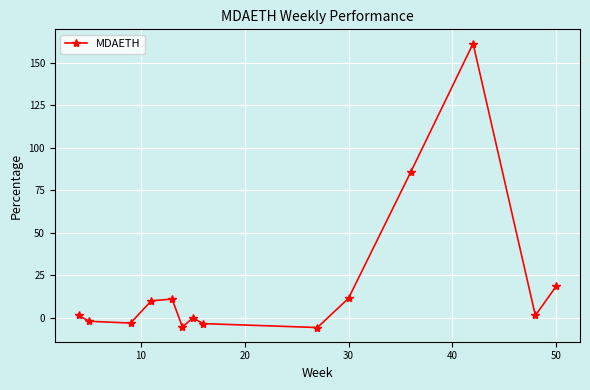

What is the sum of all values?

282.8